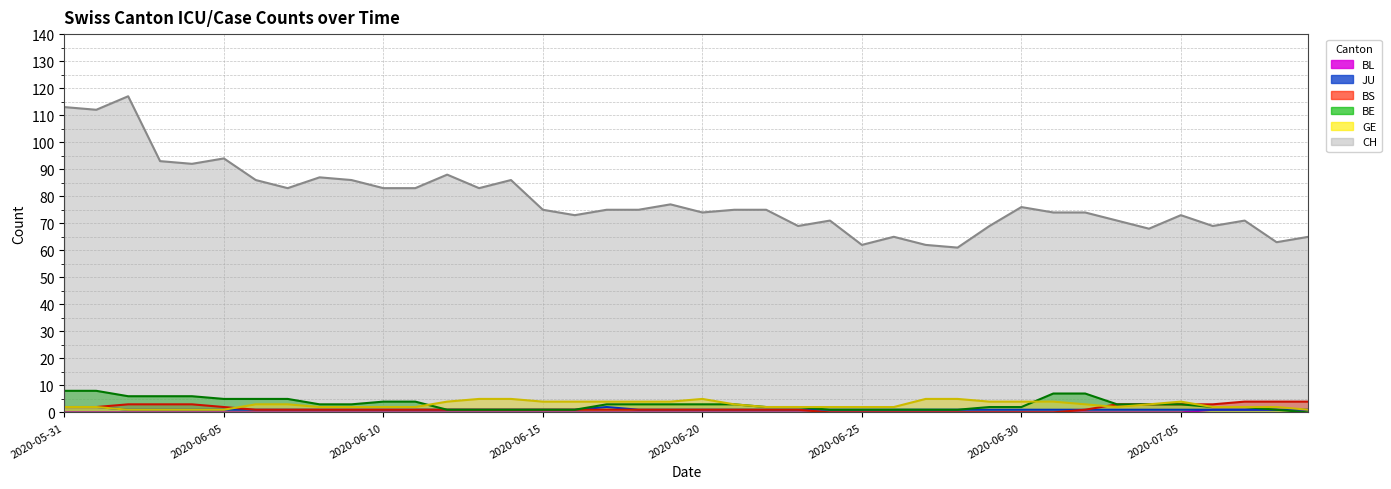

How many values in the CH series exceed 75?

17